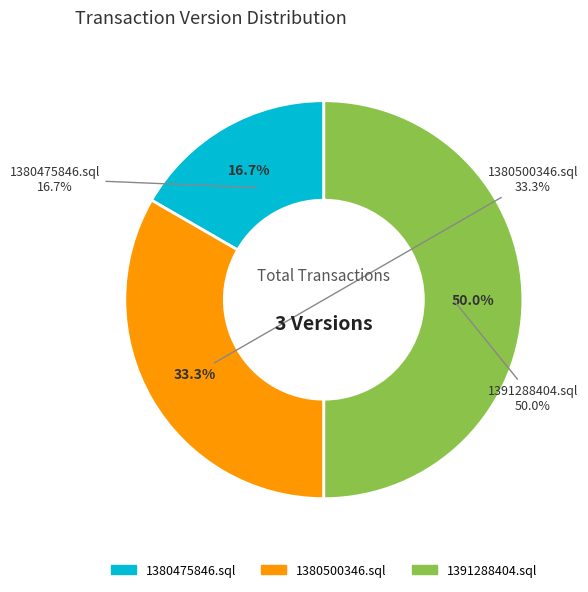

Which slice is the largest?

1391288404.sql